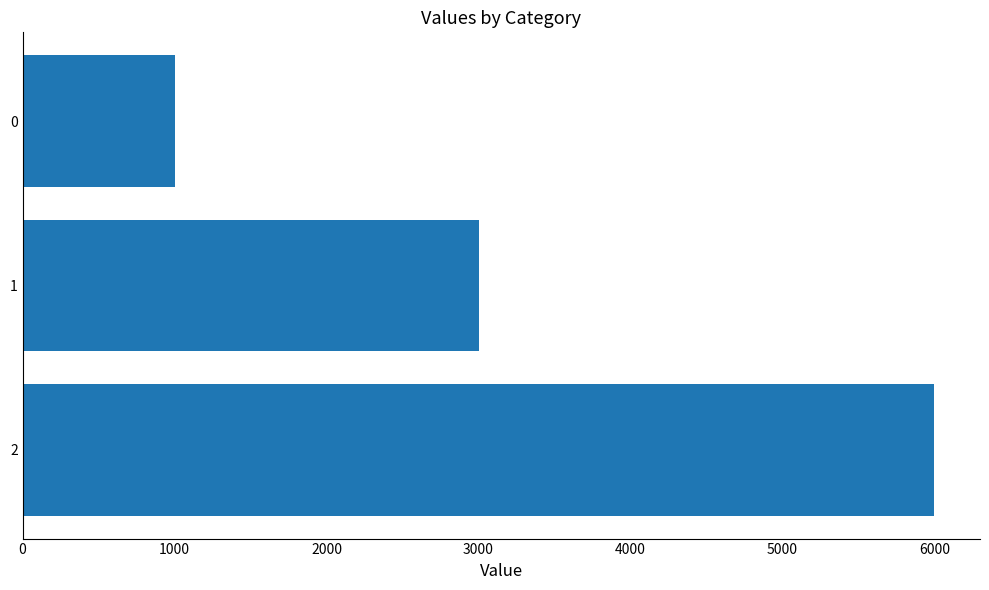

Rank the categories by value from lowest to highest.

0, 1, 2